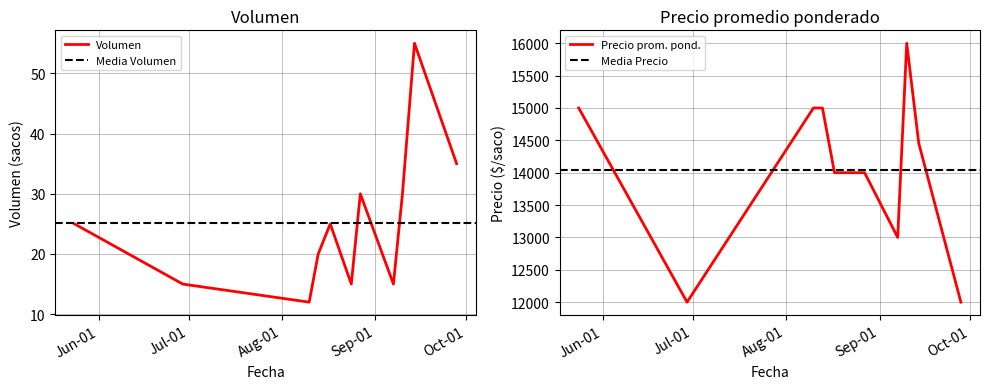

Rank the series by their average value, from highest to lowest.

Precio promedio ponderado, Volumen